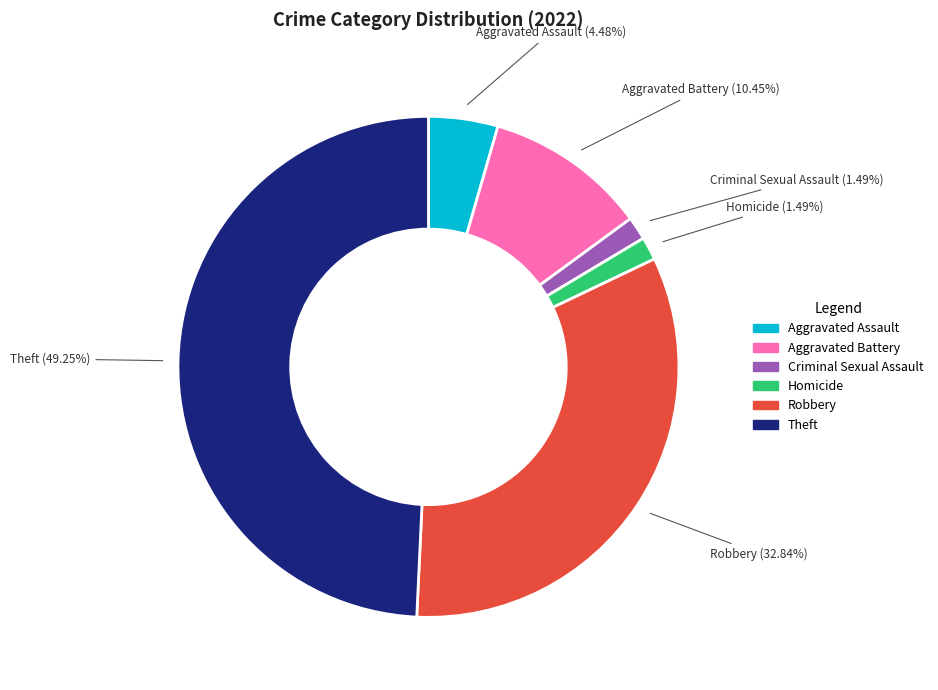

Is there a majority slice in this chart?

No